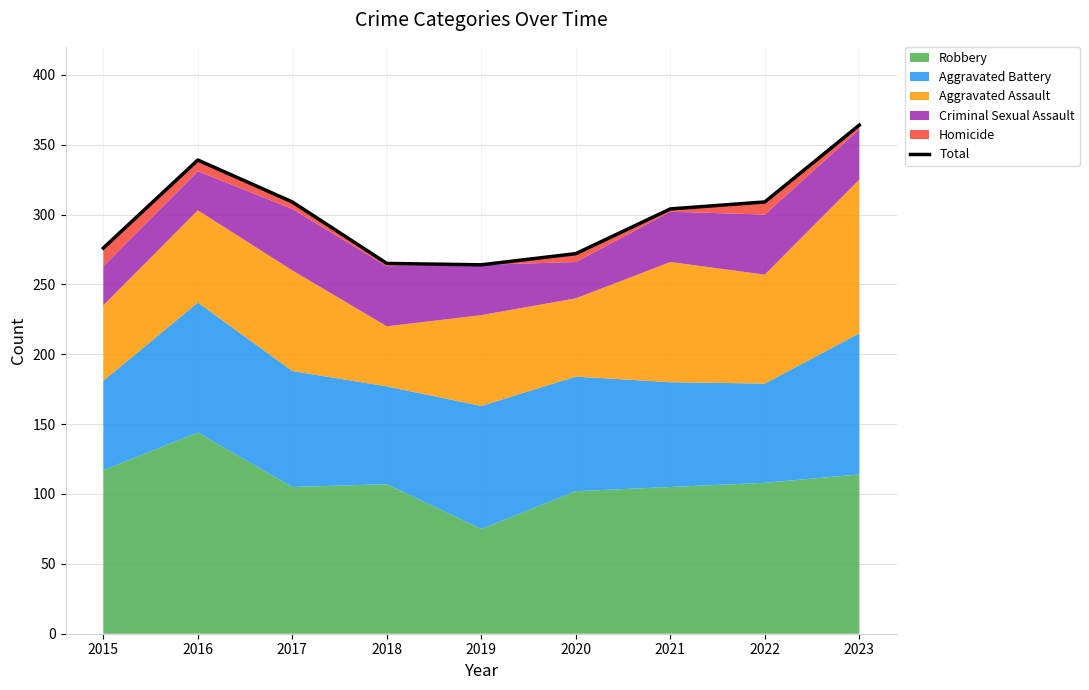

Is it true that the value at 2021 is 396?

False